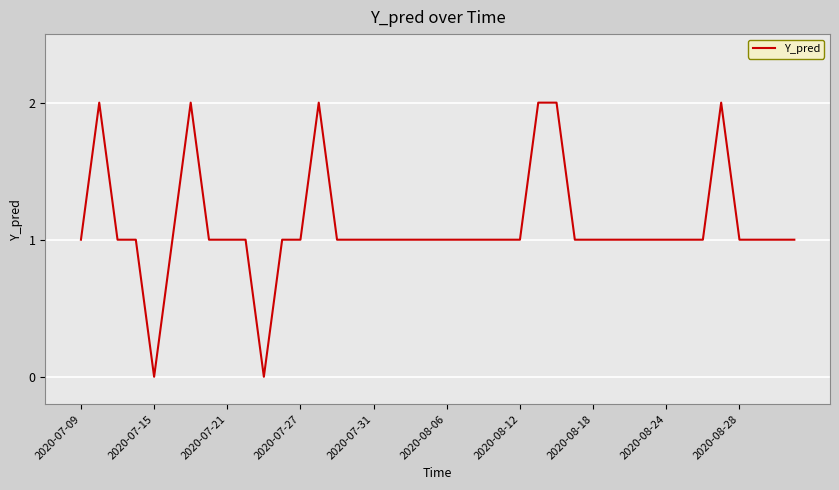

The chart shows a value of 1 at 2020-08-06. True or false?

True